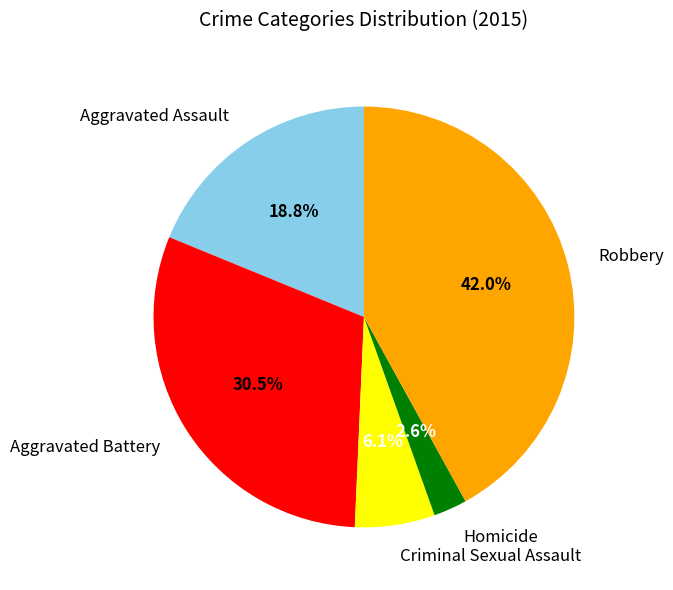

How many segments does this pie chart have?

5